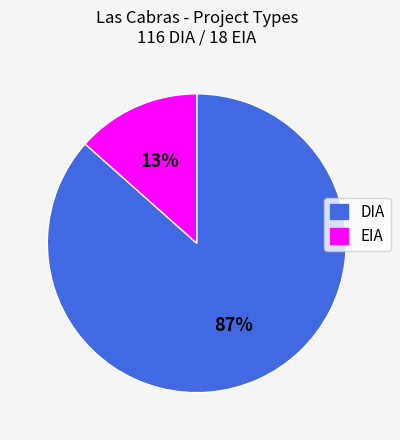

True or false: EIA accounts for 13% of the total.

True